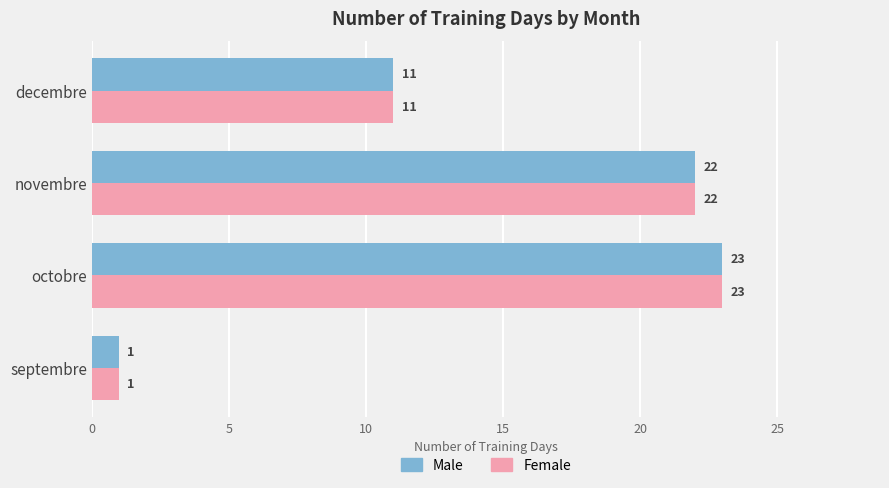

Which category has the highest value in the Female series?

octobre